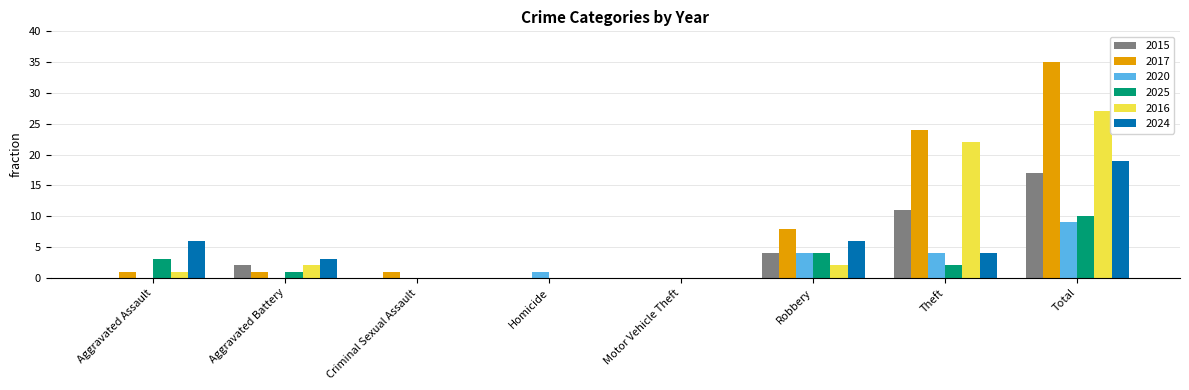

Which series has the largest total across all categories?

2017